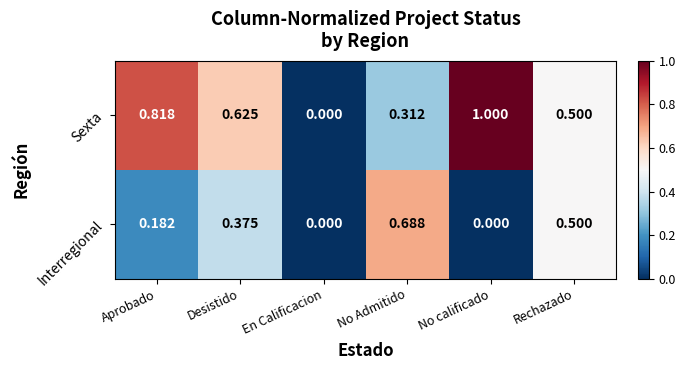

Which category has the highest value in the Interregional series?

No Admitido